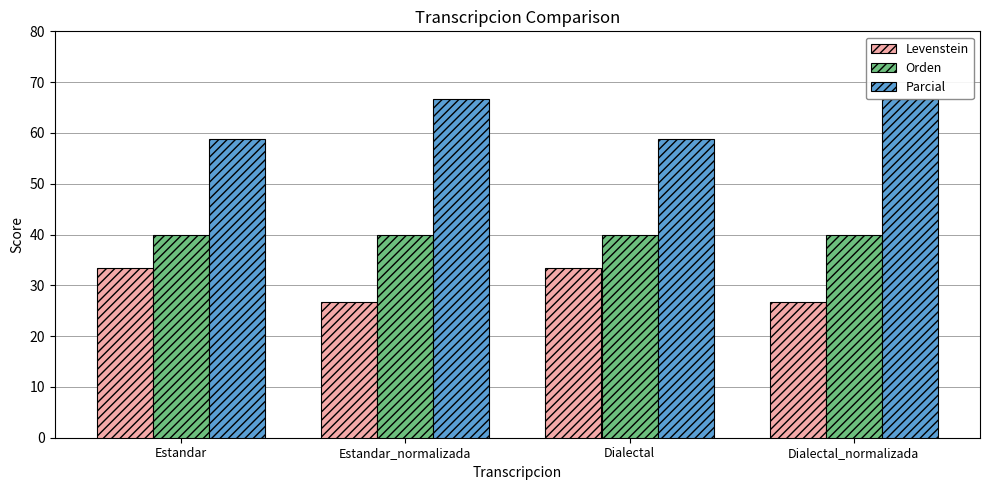

List the series in order of their overall mean, highest first.

Parcial, Orden, Levenstein